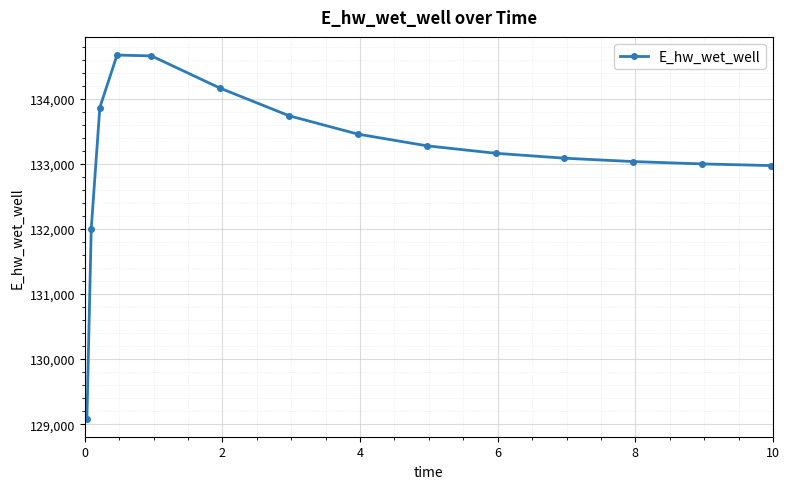

What is the value of the 13th point from the left?

132998.9